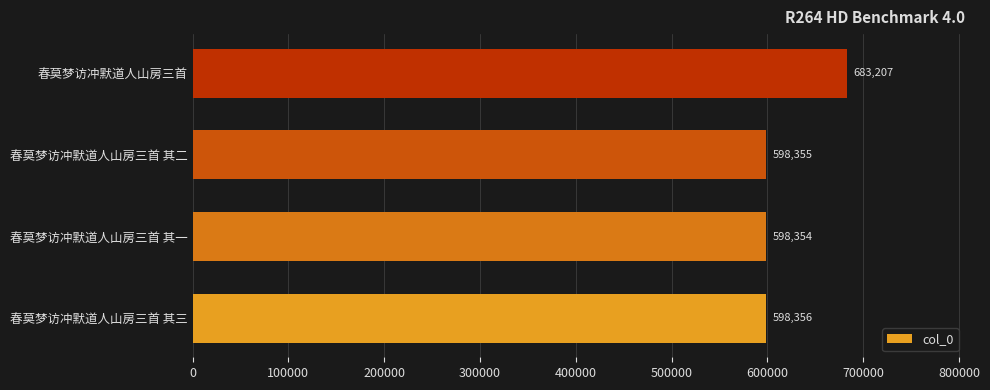

Reading bottom to top, extract all data points from this chart.

春莫梦访冲默道人山房三首 其三=598356	春莫梦访冲默道人山房三首 其一=598354	春莫梦访冲默道人山房三首 其二=598355	春莫梦访冲默道人山房三首=683207